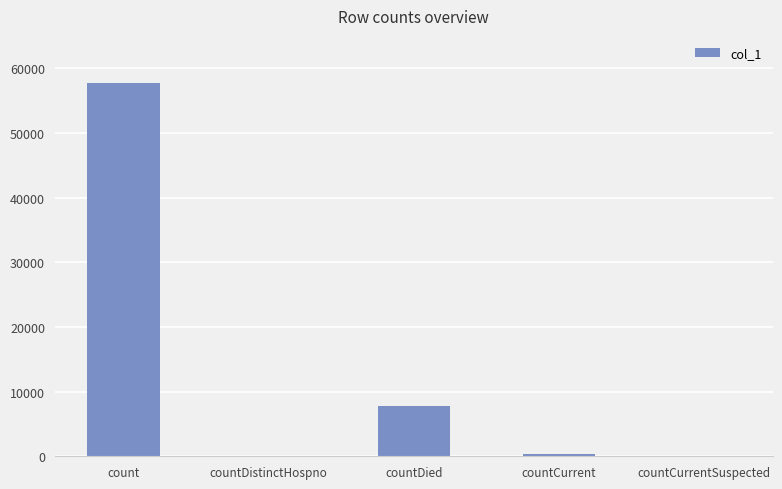

Where does the data first go above 373?

count